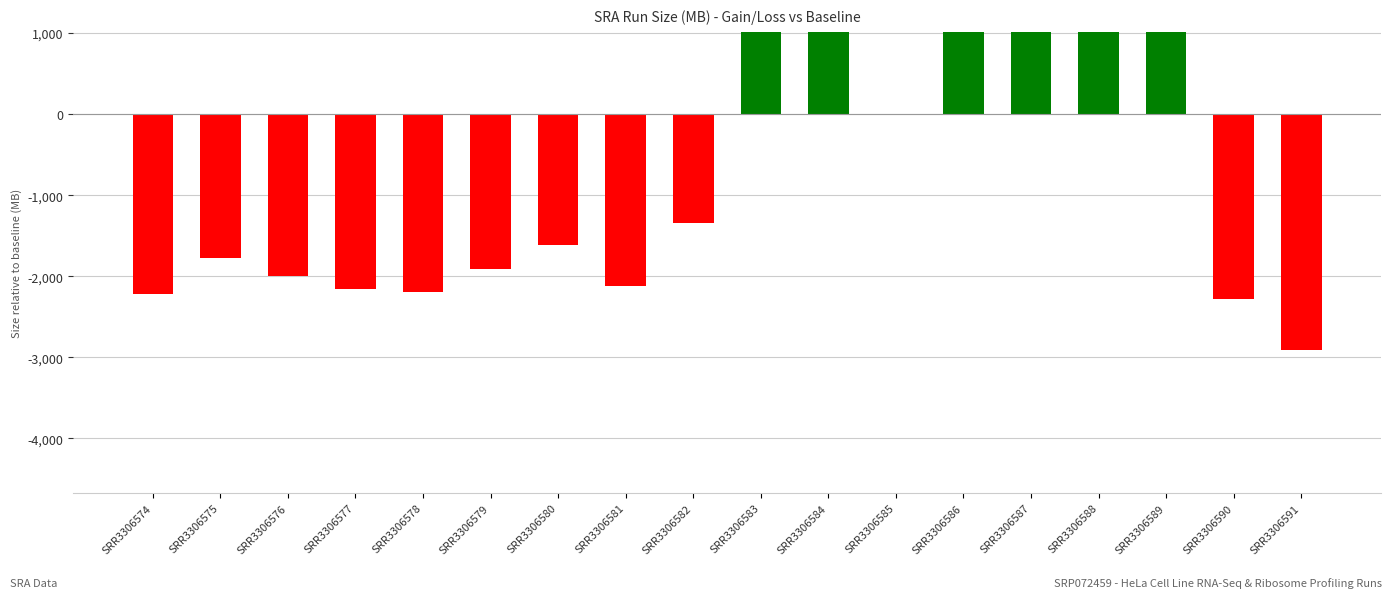

Which has a higher value, SRR3306583 or SRR3306578?

SRR3306583